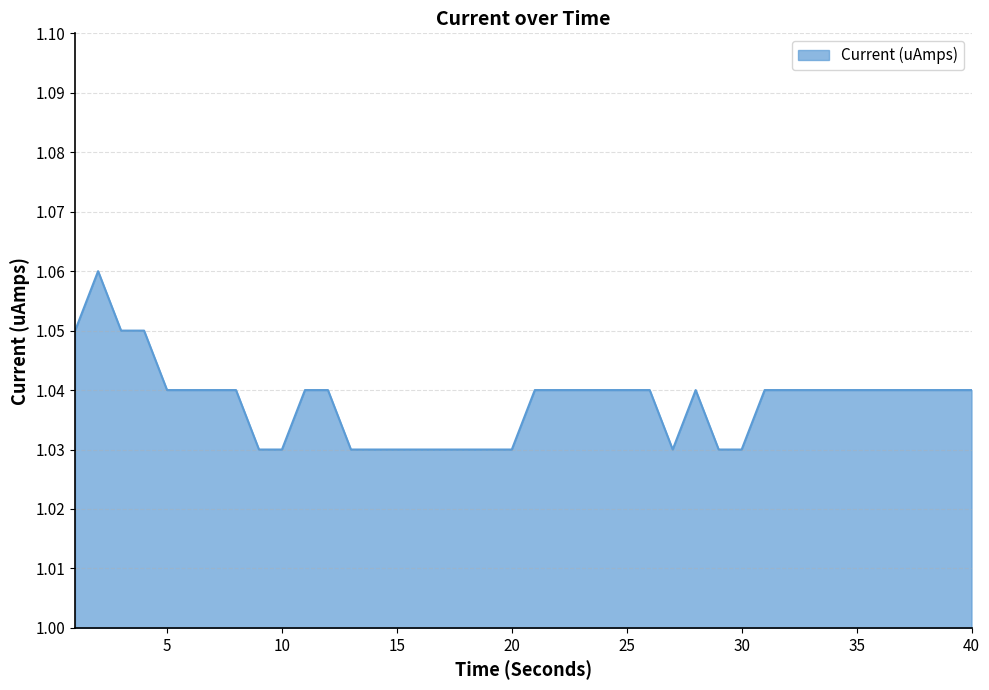

Count the values in the range 1 to 2.

40